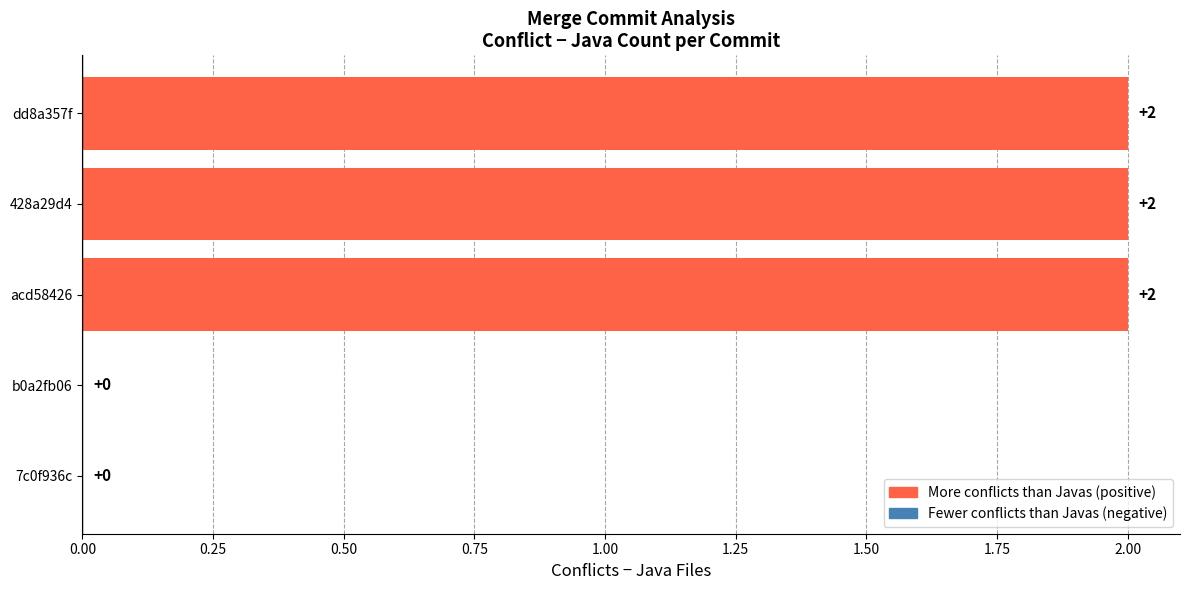

What is the change in value from 7c0f936c to acd58426?

+2